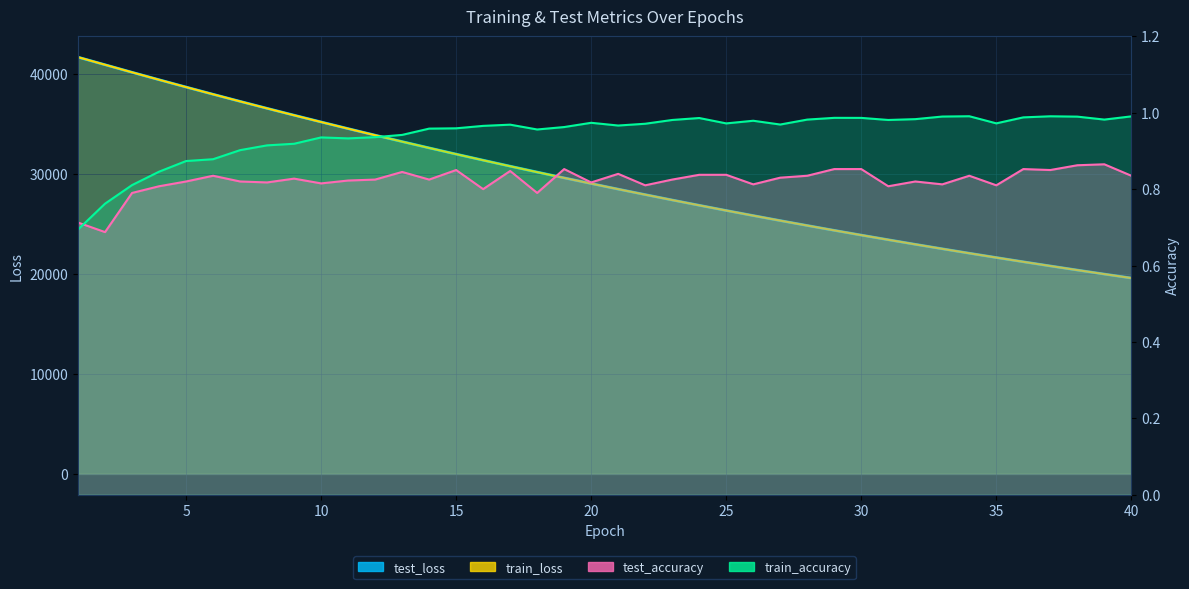

Reading right to left, transcribe all the data shown in this chart.

test_loss: 19606.8	20002.1	20404.4	20814.3	21232.0	21658.0	22090.9	22532.6	22981.3	23439.8	23904.8	24379.6	24863.6	25356.3	25858.2	26368.3	26888.5	27418.5	27958.1	28505.6	29065.3	29633.0	30214.2	30801.9	31403.4	32012.8	32633.4	33265.0	33908.8	34563.2	35230.2	35907.5	36594.8	37292.7	38003.0	38725.5	39458.9	40202.9	40958.8	41716.5
train_loss: 19604.2	19999.2	20401.6	20811.5	21229.0	21654.4	22087.4	22528.7	22978.1	23435.9	23902.0	24376.8	24860.4	25352.9	25854.2	26364.9	26884.7	27414.2	27953.3	28502.0	29060.6	29629.5	30208.5	30797.7	31397.6	32008.1	32629.4	33261.6	33904.6	34558.9	35224.2	35901.3	36589.4	37288.7	38000.5	38722.3	39455.8	40201.0	40957.5	41719.8
test_accuracy: 0.8	0.9	0.9	0.9	0.9	0.8	0.8	0.8	0.8	0.8	0.9	0.9	0.8	0.8	0.8	0.8	0.8	0.8	0.8	0.8	0.8	0.9	0.8	0.8	0.8	0.9	0.8	0.8	0.8	0.8	0.8	0.8	0.8	0.8	0.8	0.8	0.8	0.8	0.7	0.7
train_accuracy: 1.0	1.0	1.0	1.0	1.0	1.0	1.0	1.0	1.0	1.0	1.0	1.0	1.0	1.0	1.0	1.0	1.0	1.0	1.0	1.0	1.0	1.0	1.0	1.0	1.0	1.0	1.0	0.9	0.9	0.9	0.9	0.9	0.9	0.9	0.9	0.9	0.8	0.8	0.8	0.7